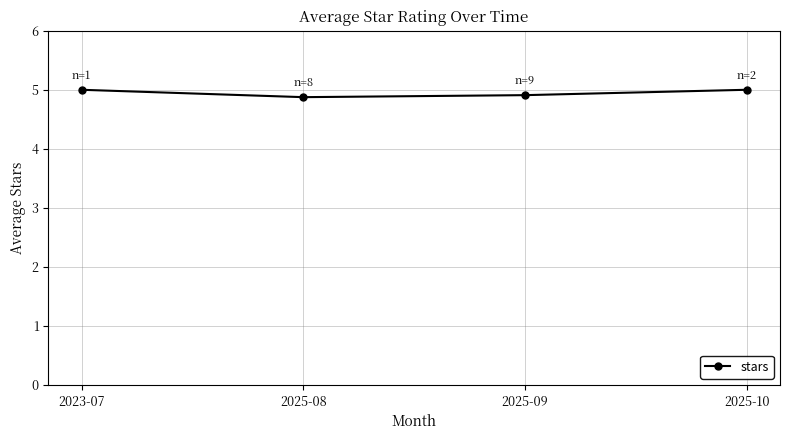

What is the difference between the values at 2025-10 and 2025-09?

0.1